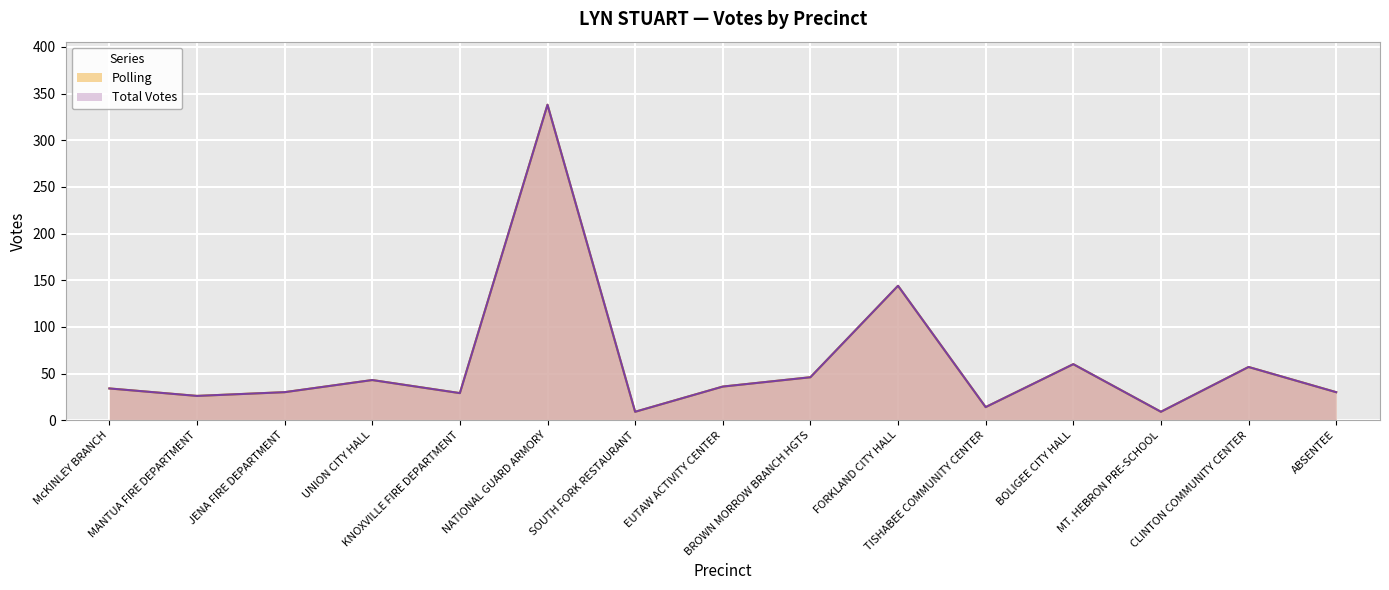

At which category is the sum across all series the highest?

NATIONAL GUARD ARMORY